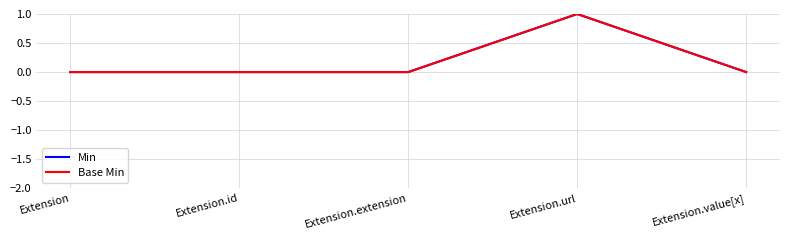

Does the chart have visible grid lines?

Yes